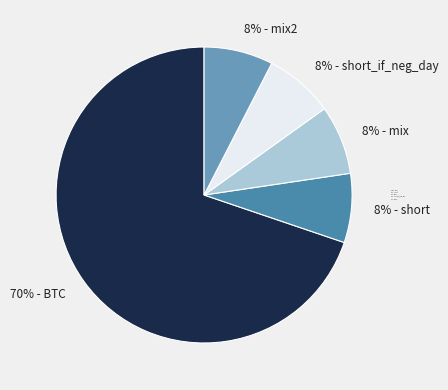

What is the ratio of the value at 8% - short_if_neg_day to the value at 8% - mix2?

1.0